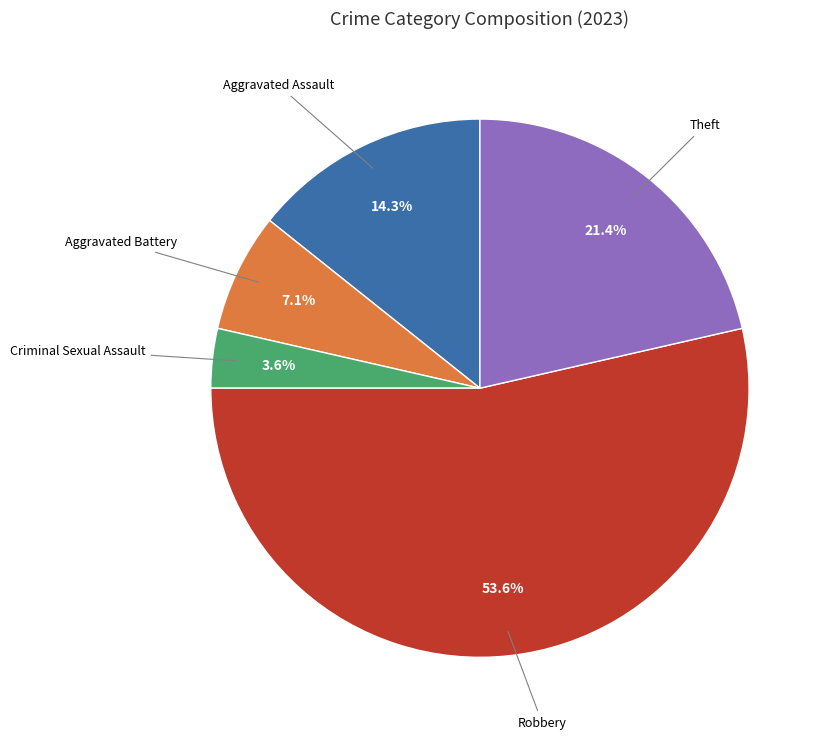

Is Robbery the majority of the pie?

Yes